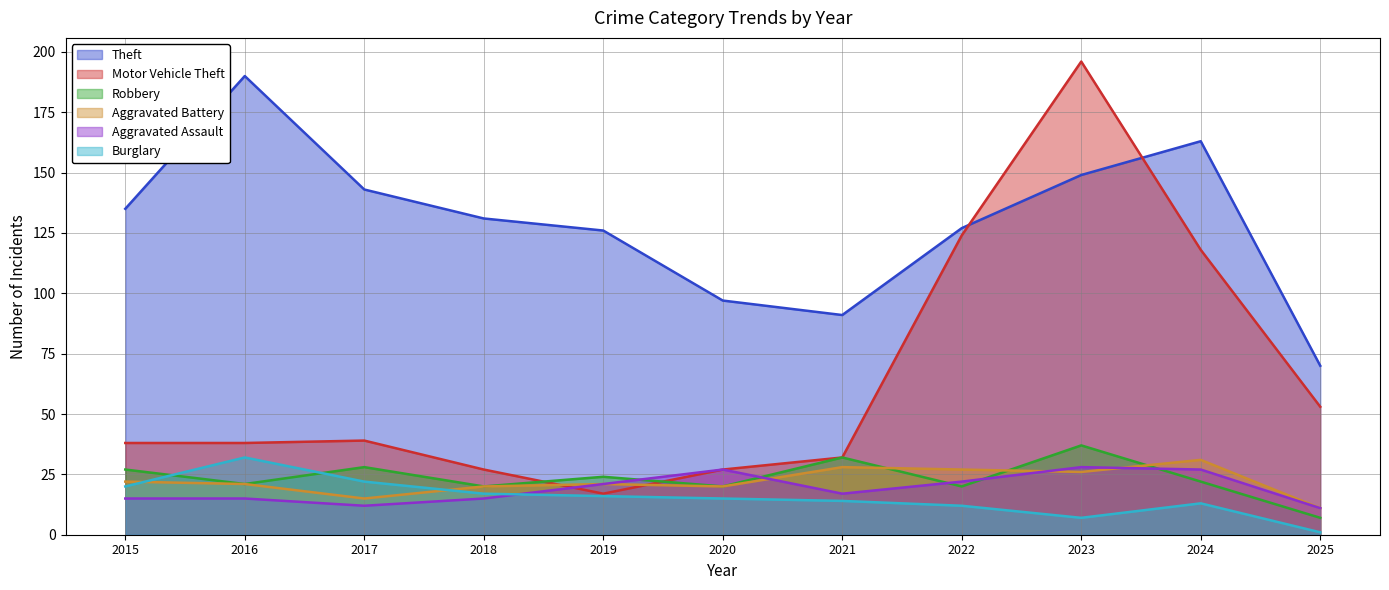

The Robbery series shows 10 at 2017. True or false?

False